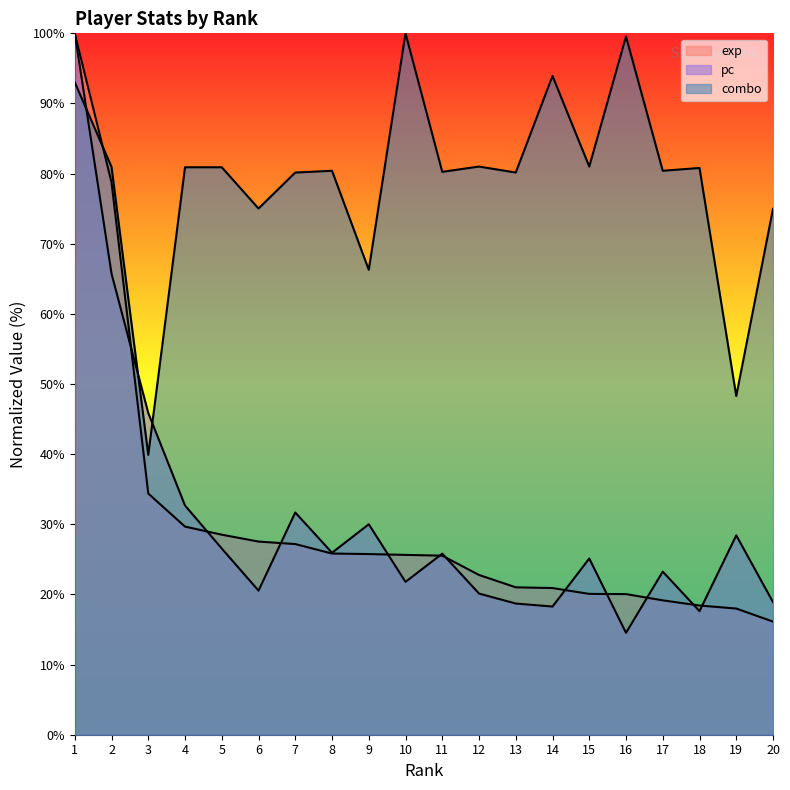

What is the sum of the combo values at 6 and 7?

155.2